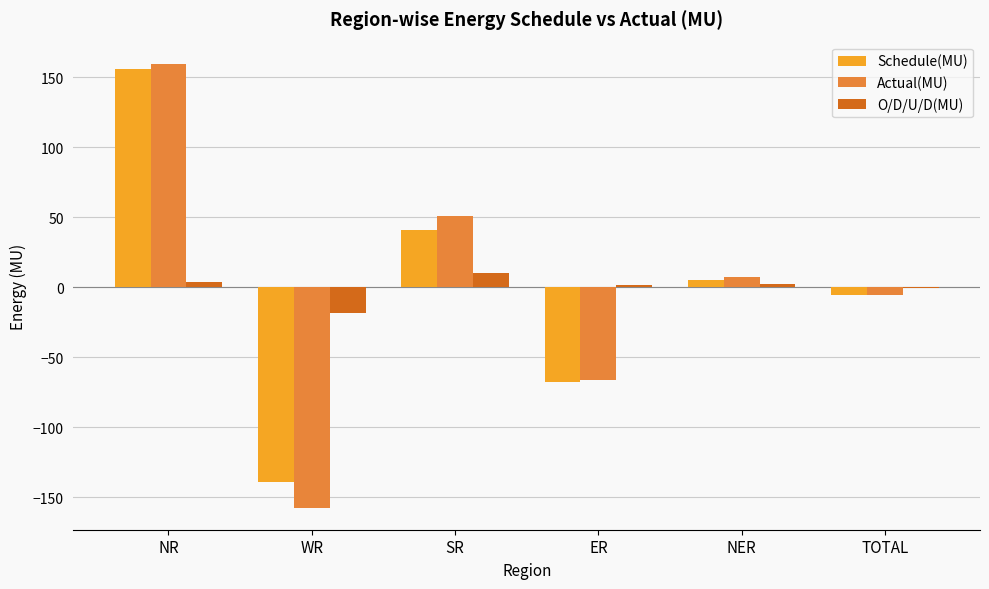

How many data points does each series have?

6